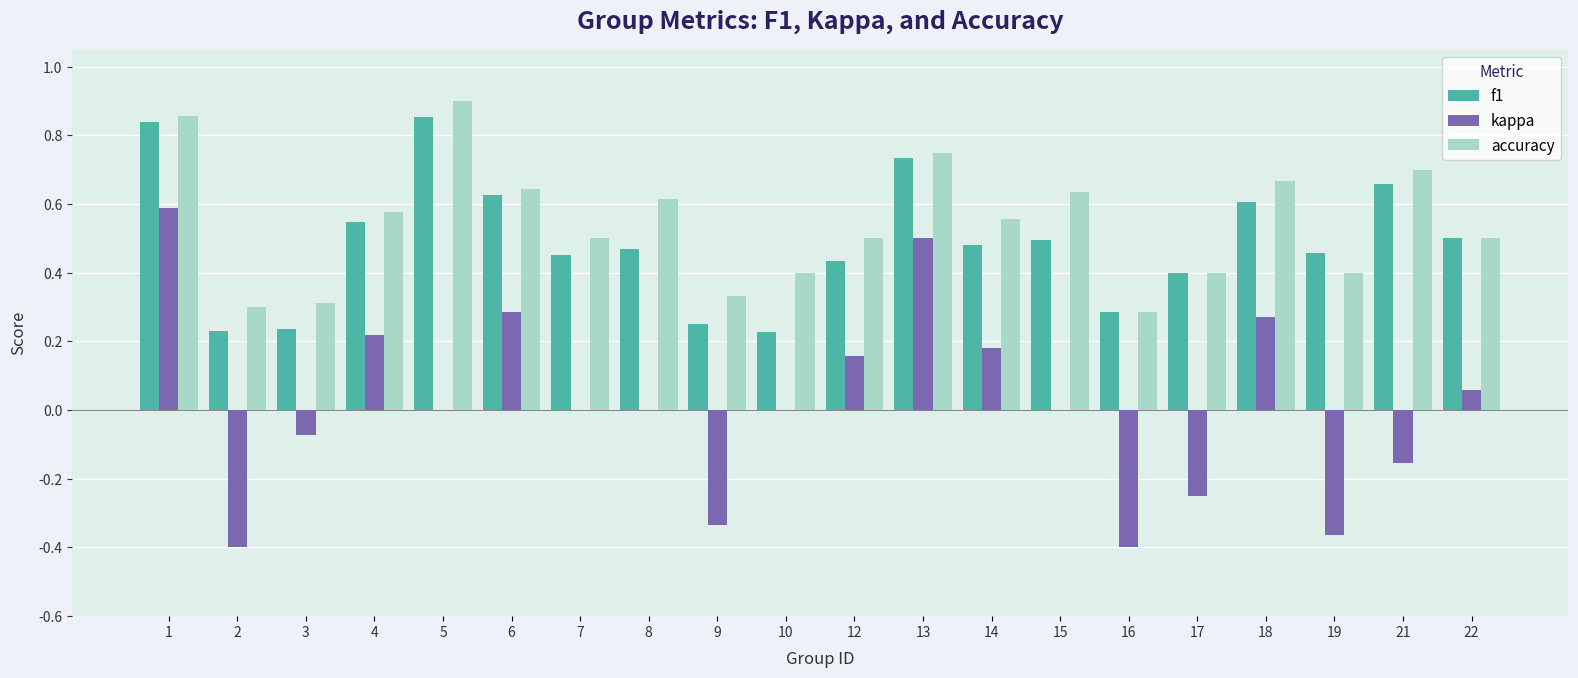

What is the total value across all series at 5?

1.8